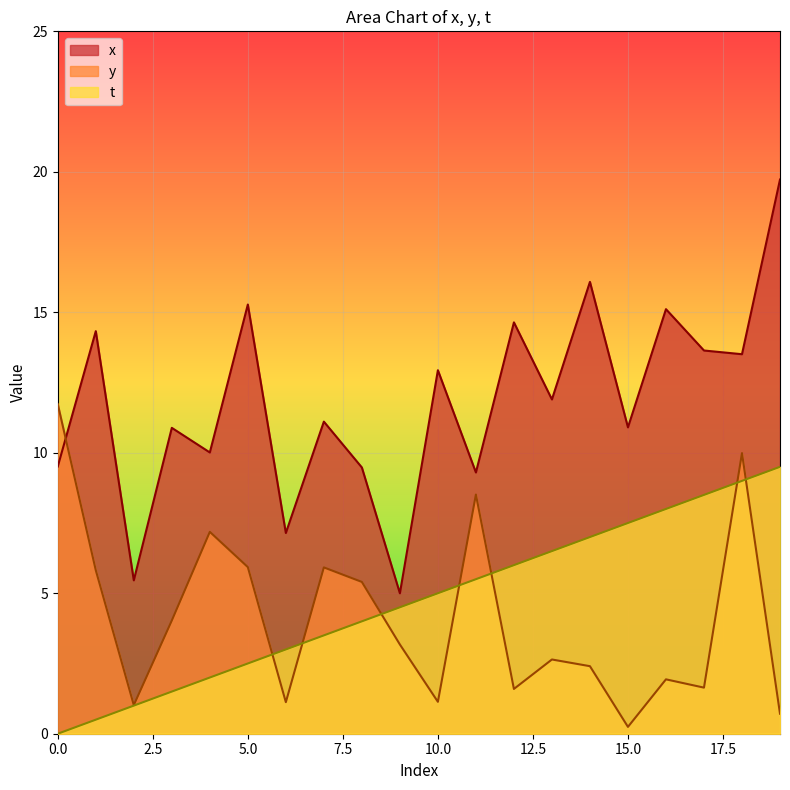

At which category is the sum across all series the highest?

18